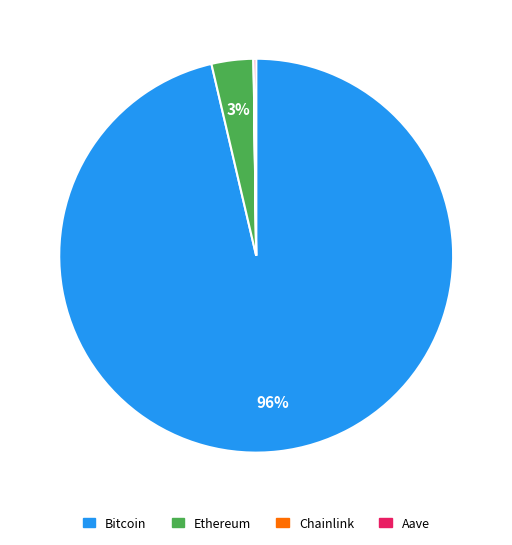

Does Ethereum account for over 50% of the chart?

No